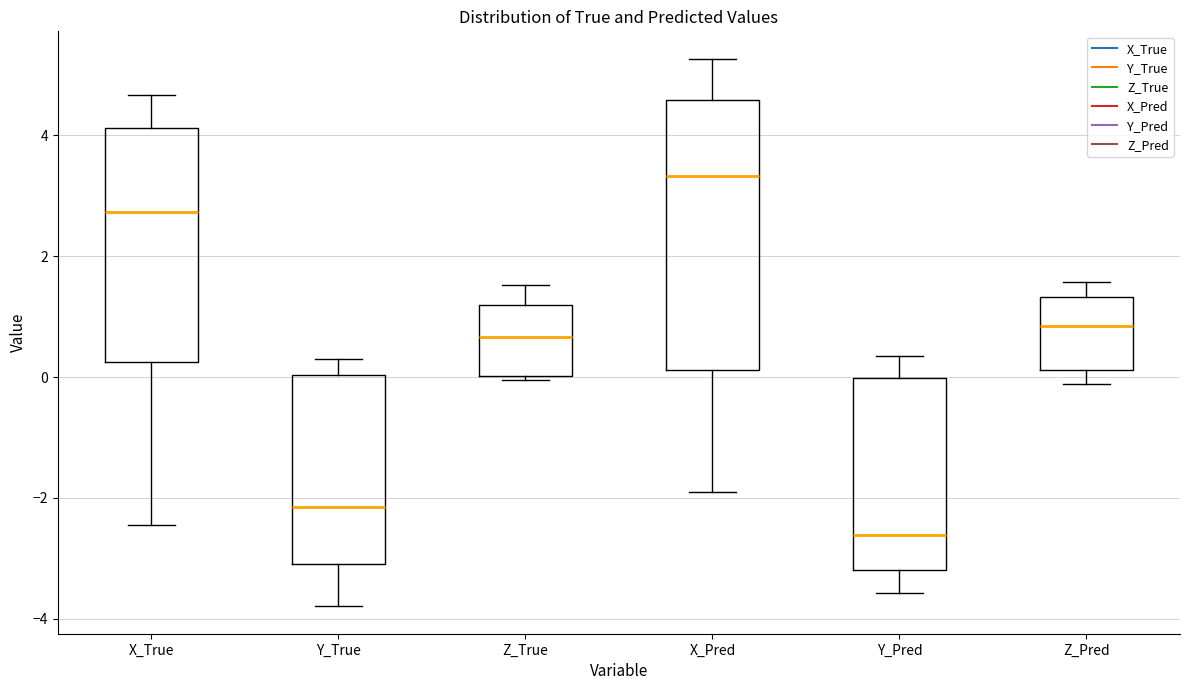

Reading left to right, read every box against the y-axis: the position of its median line, the range the box covers, and the ends of its whiskers. The values are not printed on the chart, so give them approximately, as read against the axis.

X_True: median 2.8, box 0.2 to 4.2, whiskers -2.4 to 4.6
Y_True: median -2.2, box -3.0 to 0.0, whiskers -3.8 to 0.4
Z_True: median 0.6, box 0.0 to 1.2, whiskers 0.0 (just below the box's lower edge) to 1.6
X_Pred: median 3.4, box 0.2 to 4.6, whiskers -2.0 to 5.2
Y_Pred: median -2.6, box -3.2 to 0.0, whiskers -3.6 to 0.4
Z_Pred: median 0.8, box 0.2 to 1.4, whiskers -0.2 to 1.6